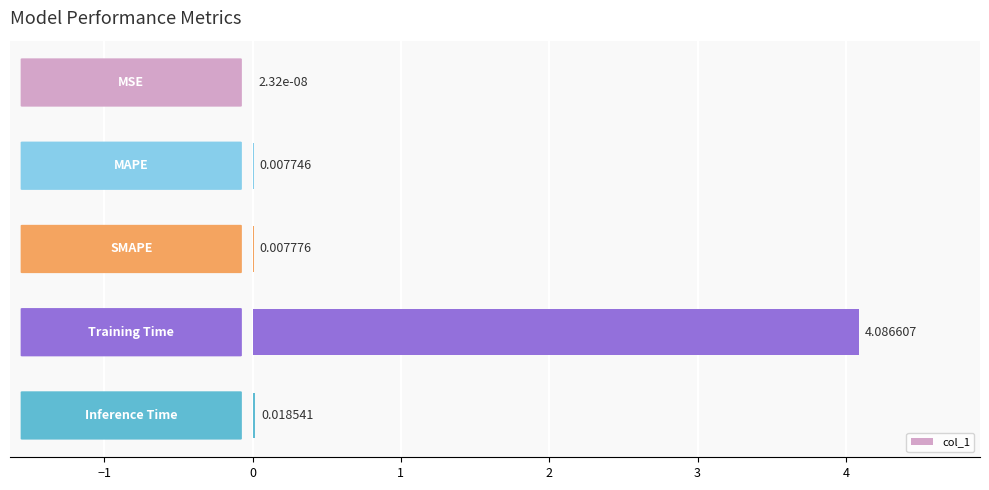

What is the sum of all values?

4.1